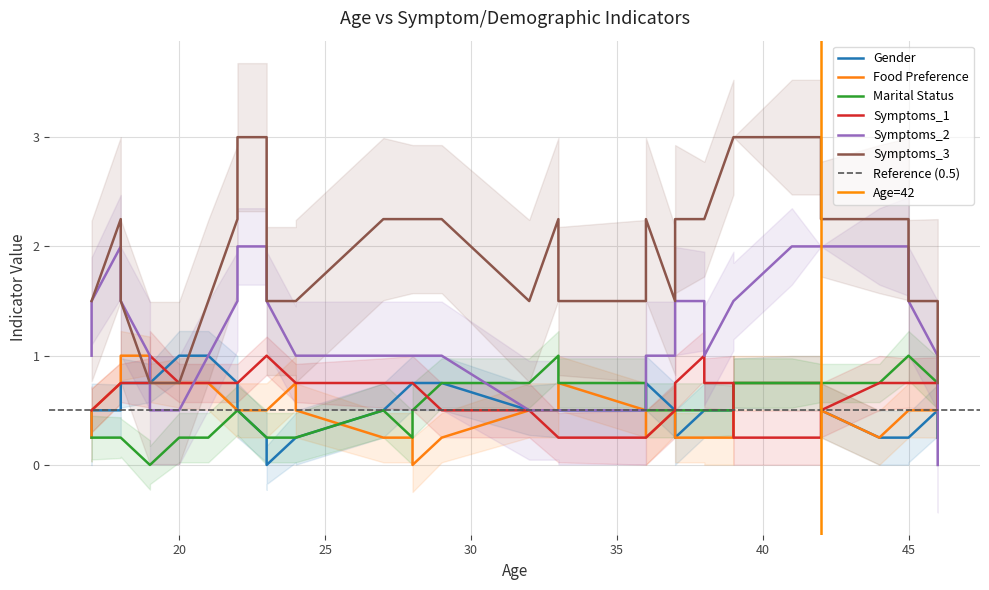

True or false: Gender and Symptoms_1 intersect in this chart.

True